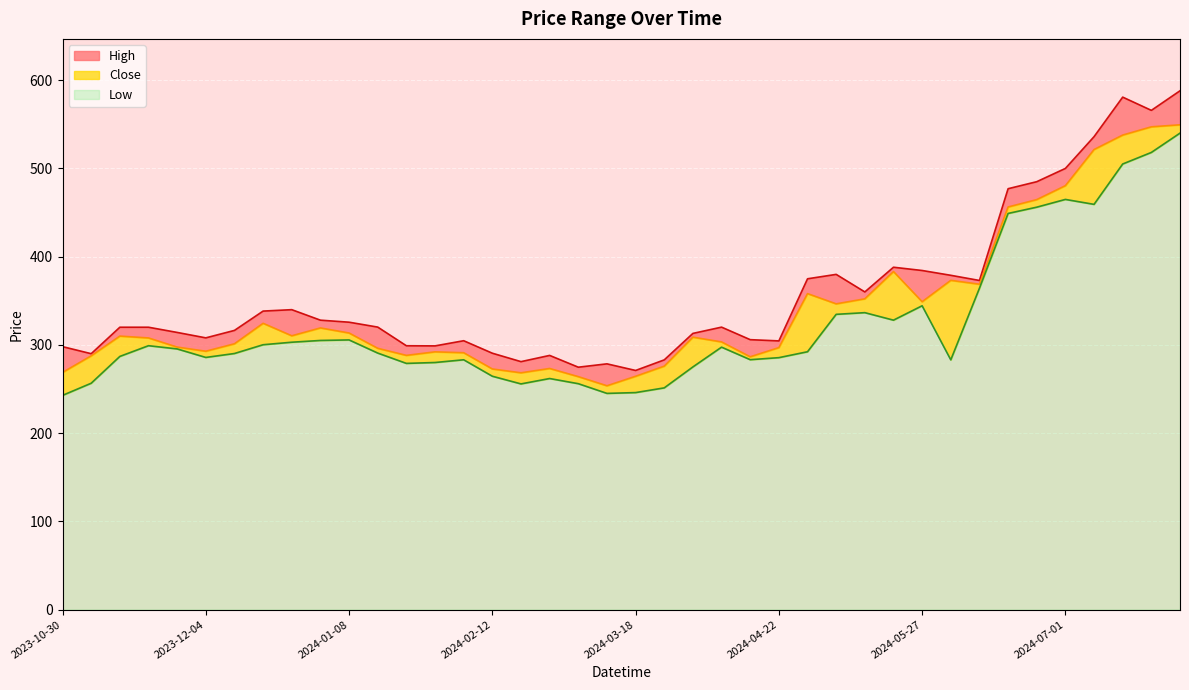

What is the sum of the Close values at 2024-04-22 and 2024-05-06?

643.4